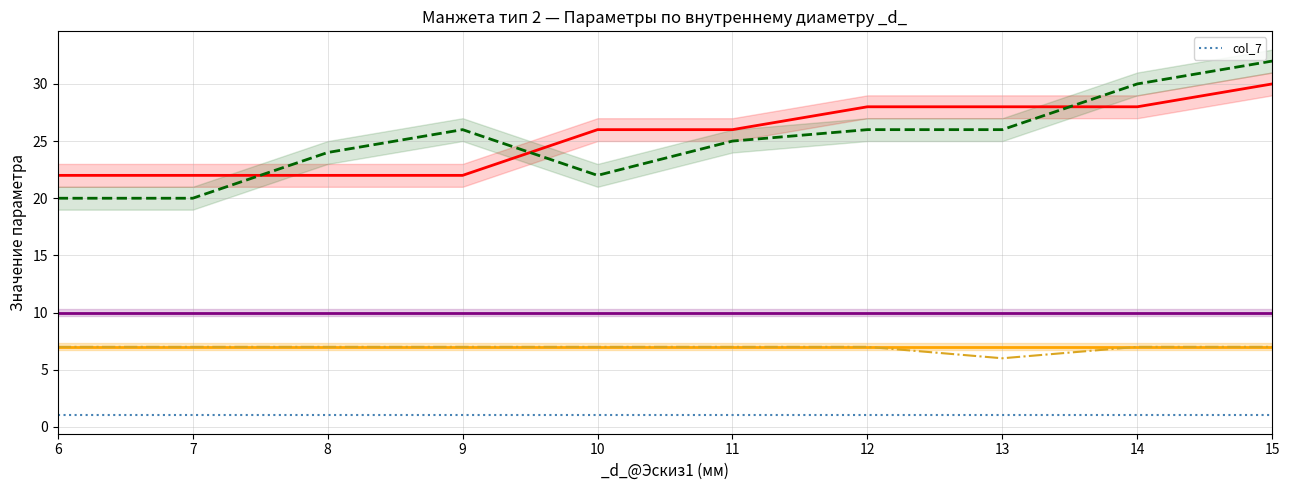

True or false: _h_@Эскиз1 and _D@Эскиз1 intersect in this chart.

False